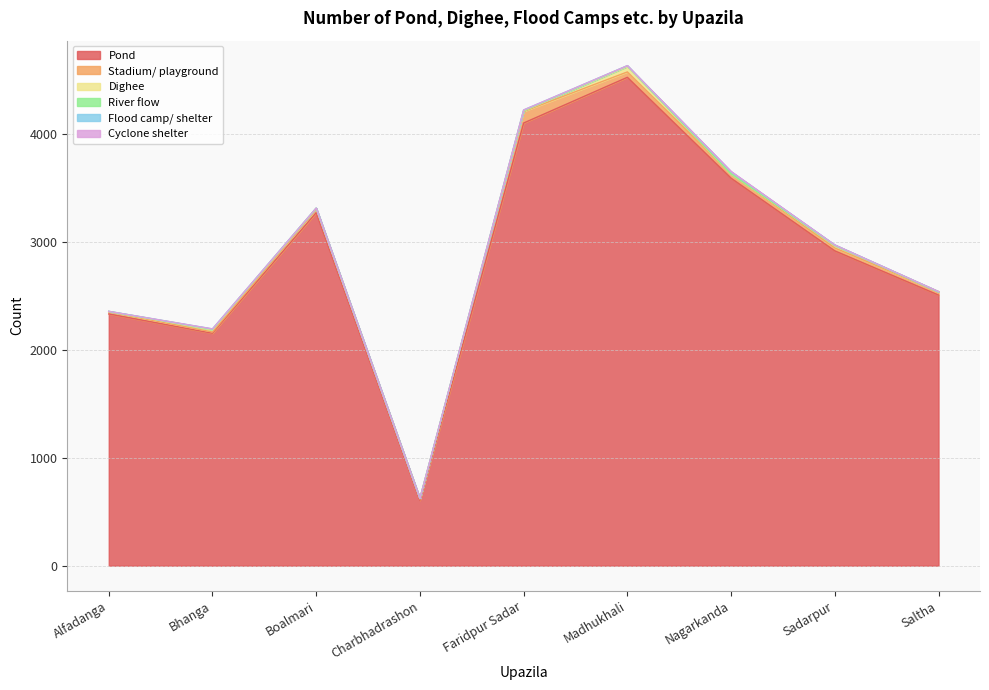

Where is Pond nearest to the value 2568?

Saltha